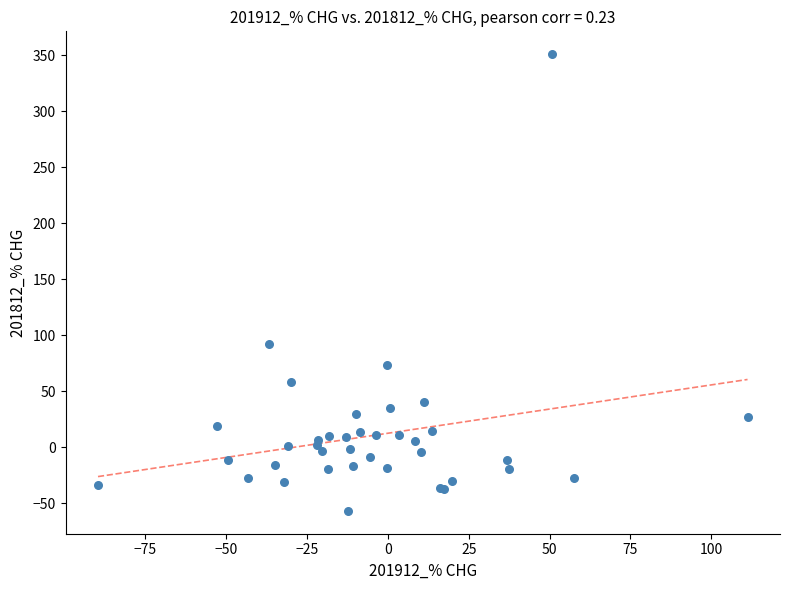

What Y value in the scatter plot is closest to 147?

92.7